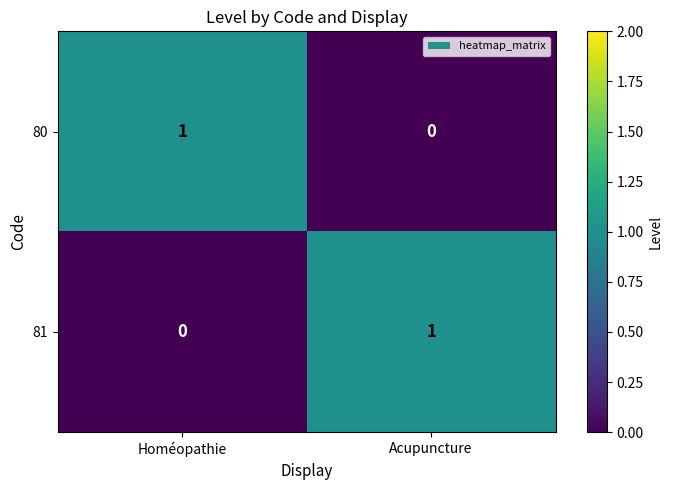

At which label is 80 closest to 0?

Acupuncture